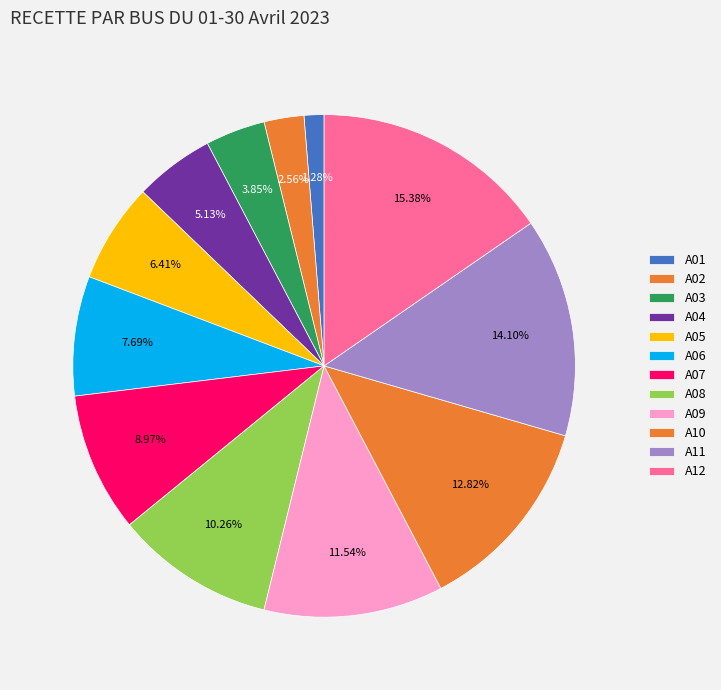

How many segments does this pie chart have?

12